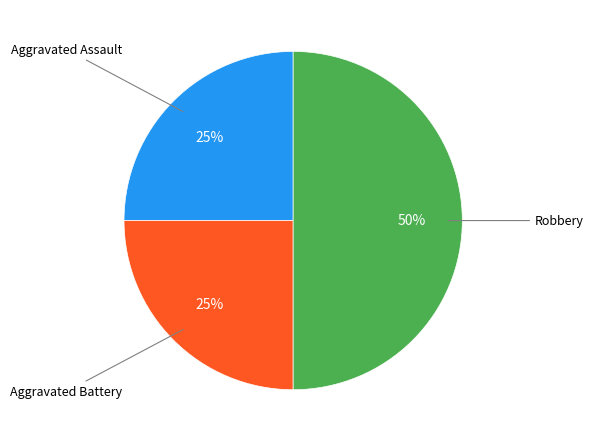

To the nearest percent, what percentage of the pie is Aggravated Battery?

25%